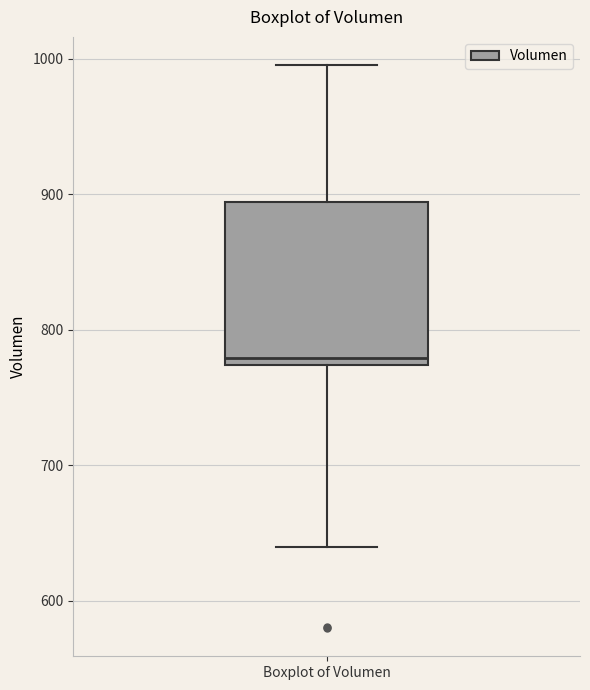

Where is the upper edge of the box for Boxplot of Volumen on the y-axis? The values are not printed on the chart, so give them approximately, as read against the axis.

890